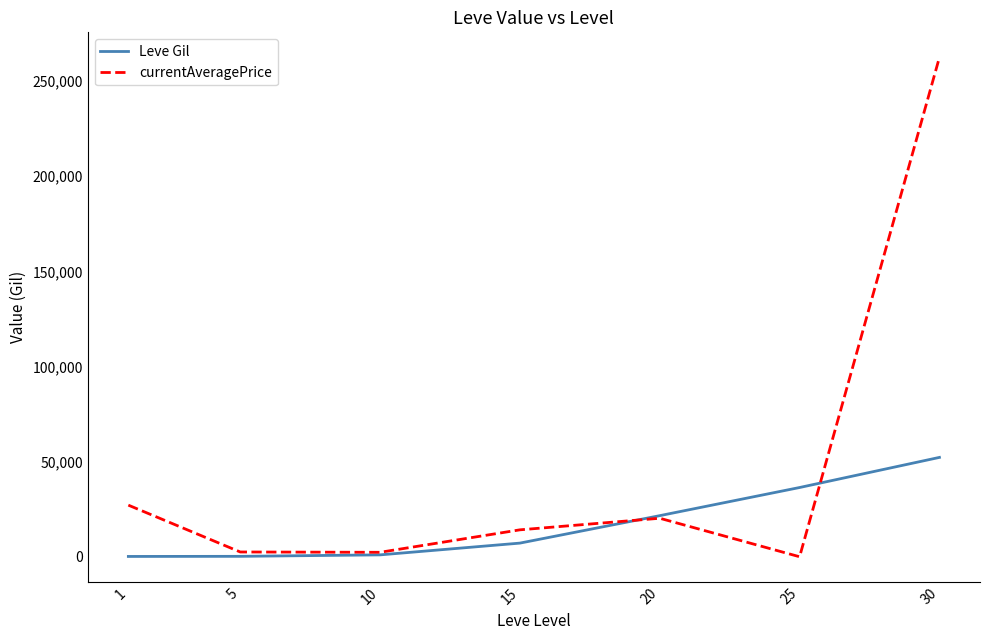

Which series changed the most between 1 and 30?

currentAveragePrice